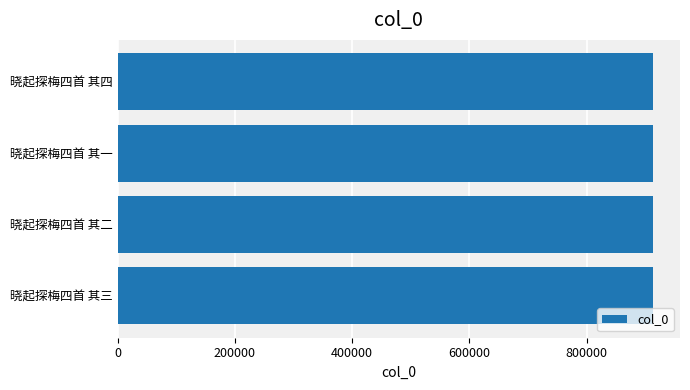

What is the minimum value shown in the chart?

913262